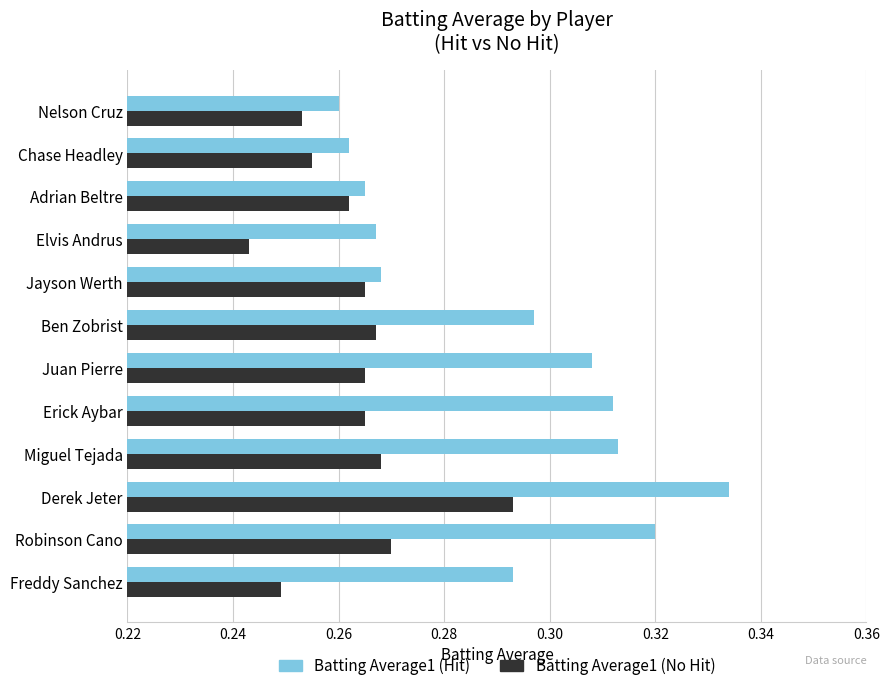

Which series has the widest spread of values?

Batting Average1 (Hit)